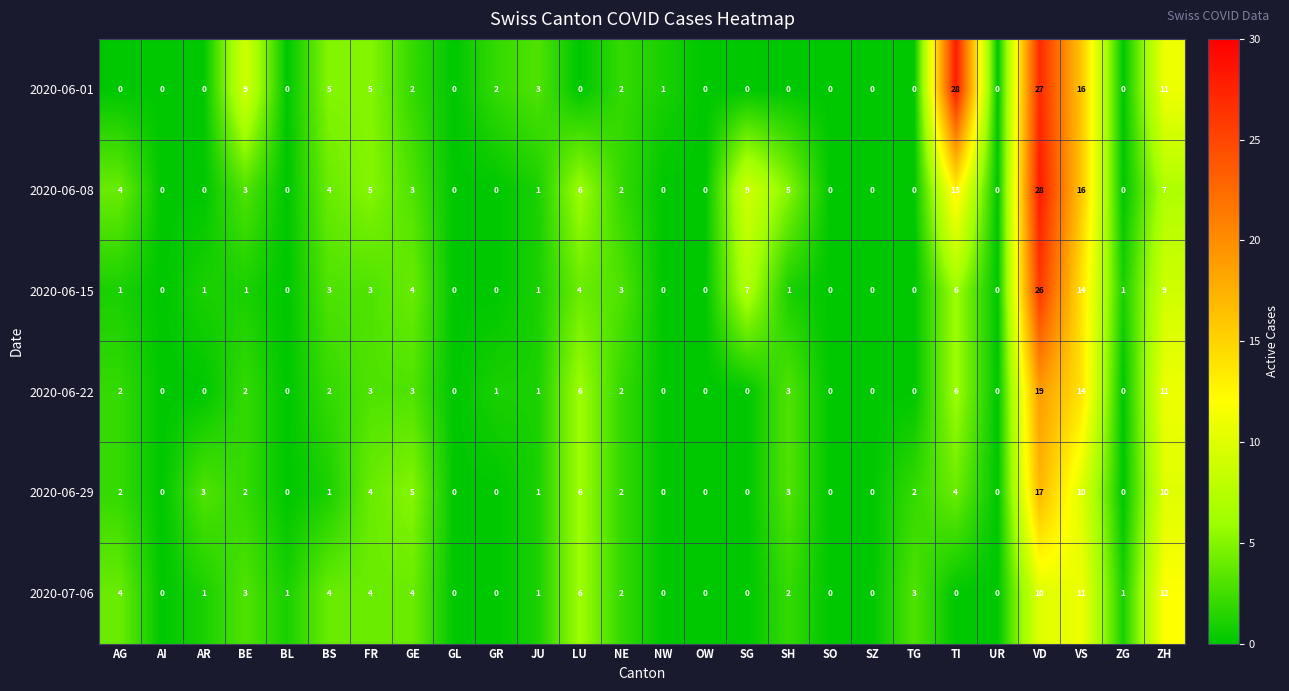

Between GL and GR, which series saw the biggest shift?

2020-06-01